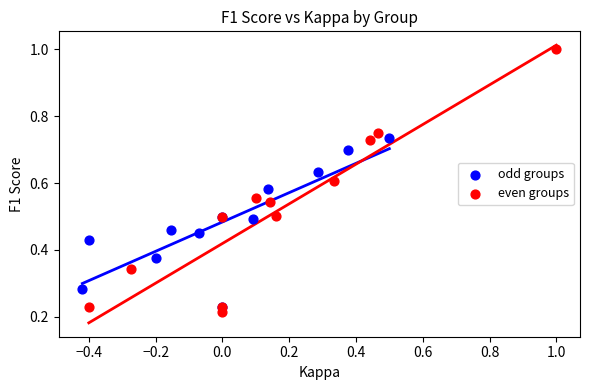

Which series reaches the maximum Y coordinate?

even groups